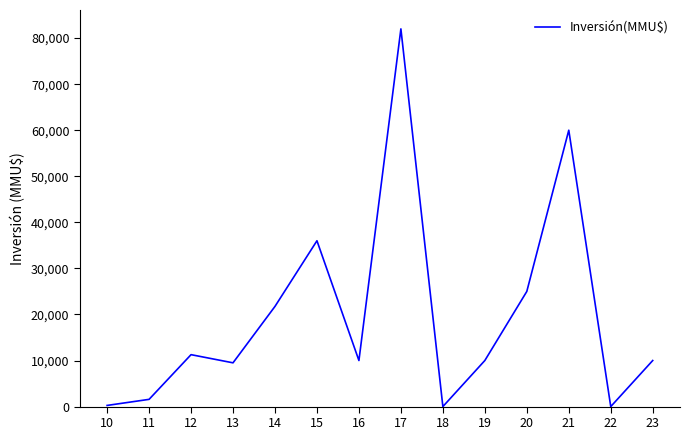

The value at 22 is 0. True or false?

True